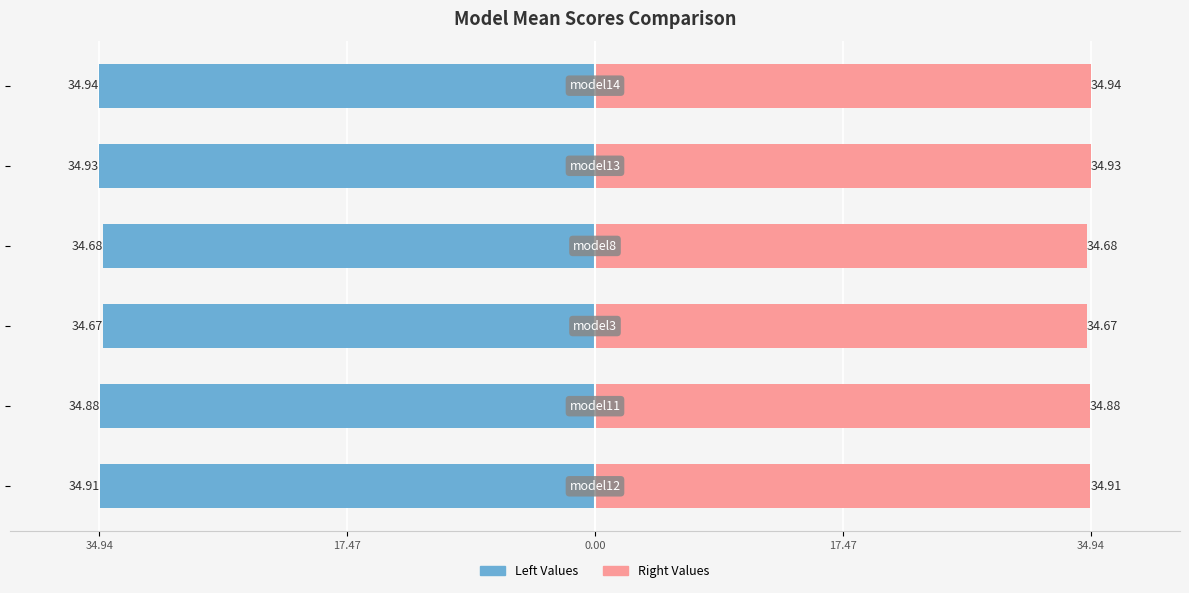

How many bars are there in total?

12